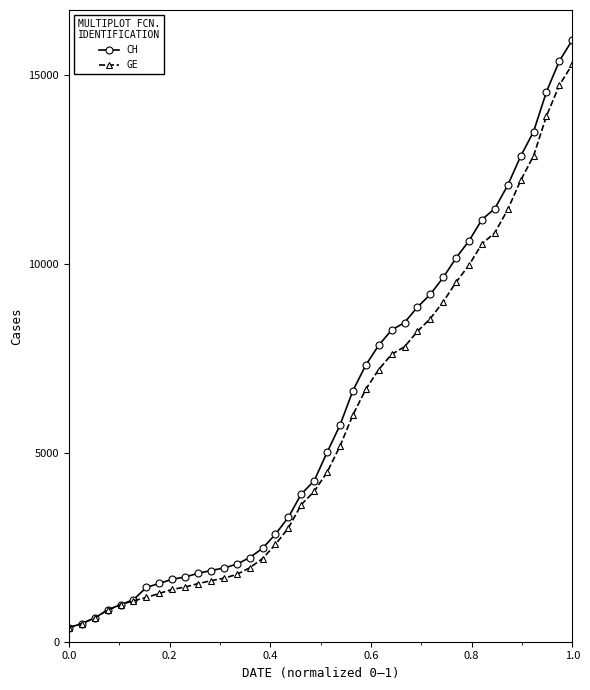

How many lines are shown in the chart?

2